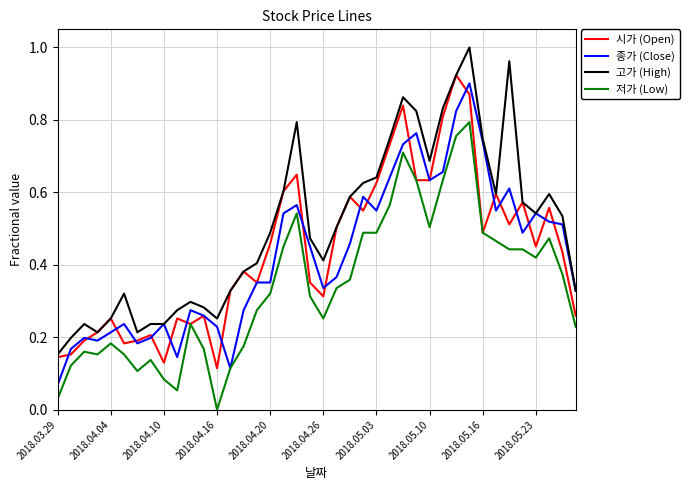

What is the sum of all 종가 (Close) values?

17.0